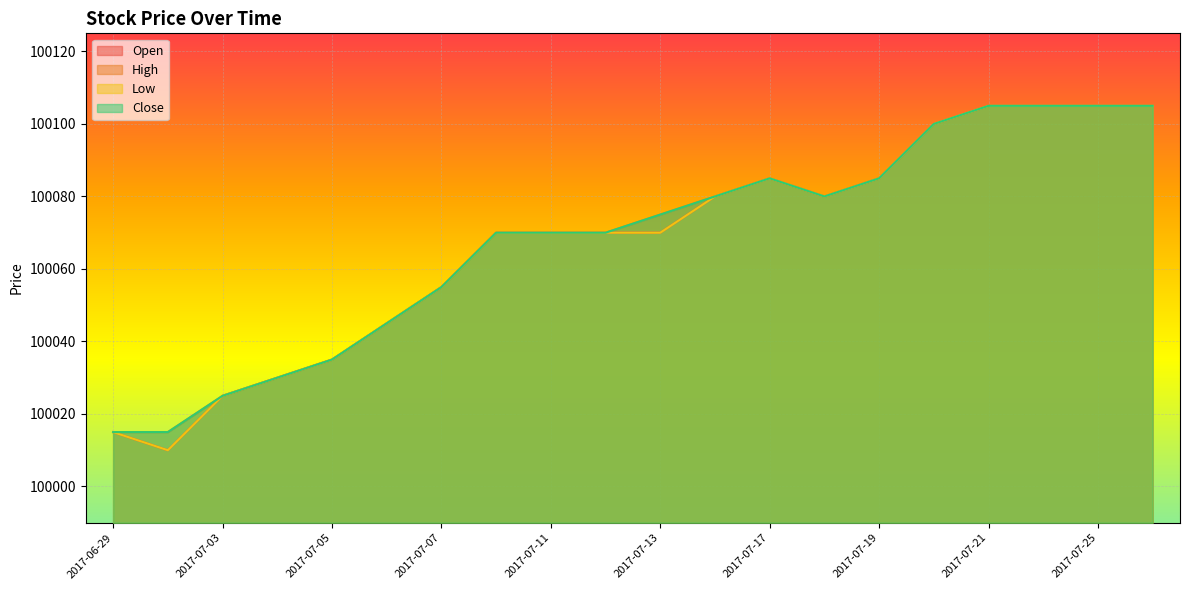

The value of High at 2017-07-19 is 160852. True or false?

False